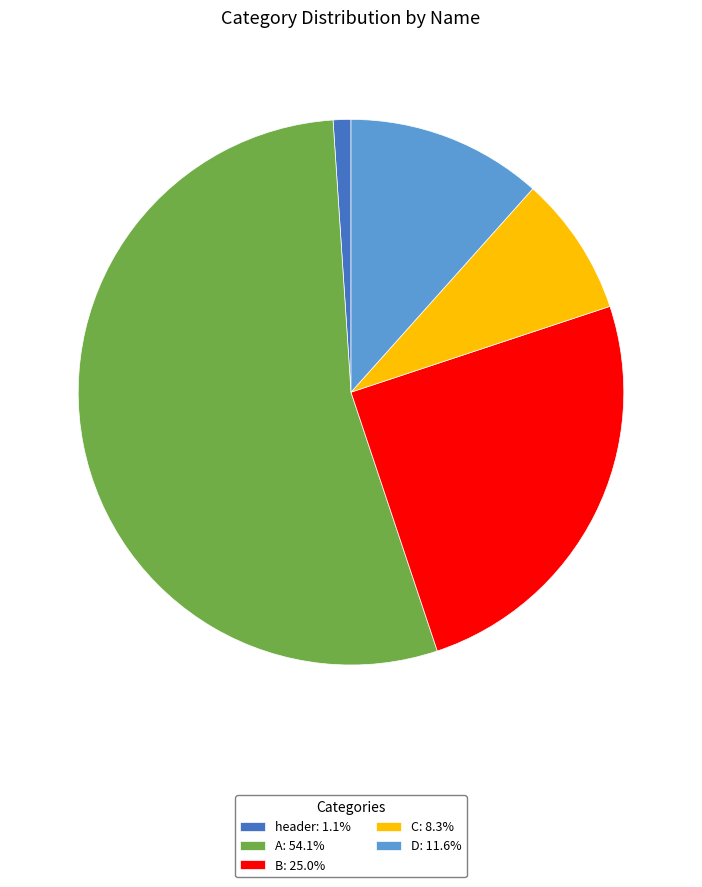

What is the ratio of the value at A: 54.1% to the value at D: 11.6%?

4.7